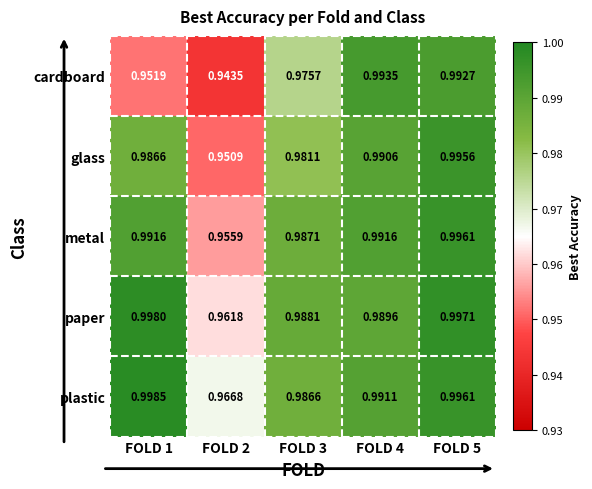

Which series has the largest total across all categories?

plastic